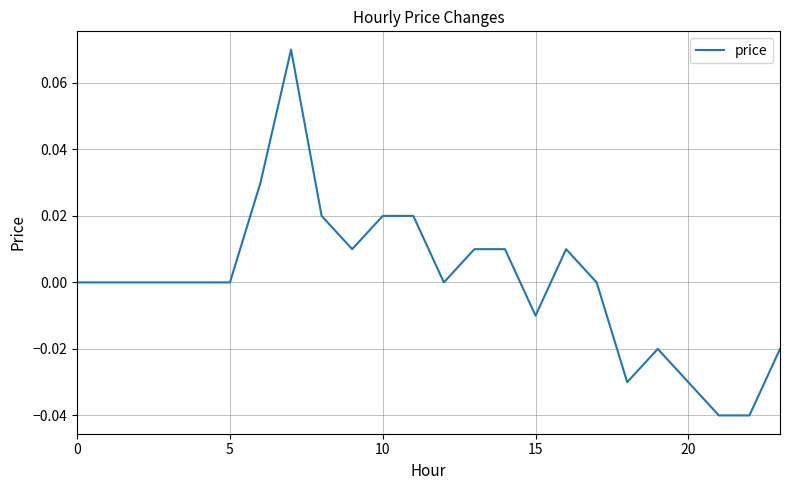

Does the chart have visible grid lines?

Yes